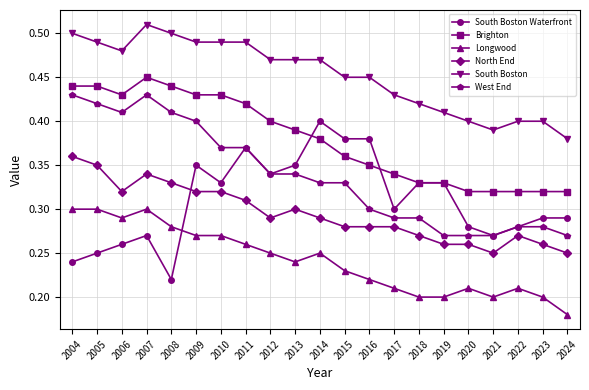

How many Longwood values are between 0 and 1?

21